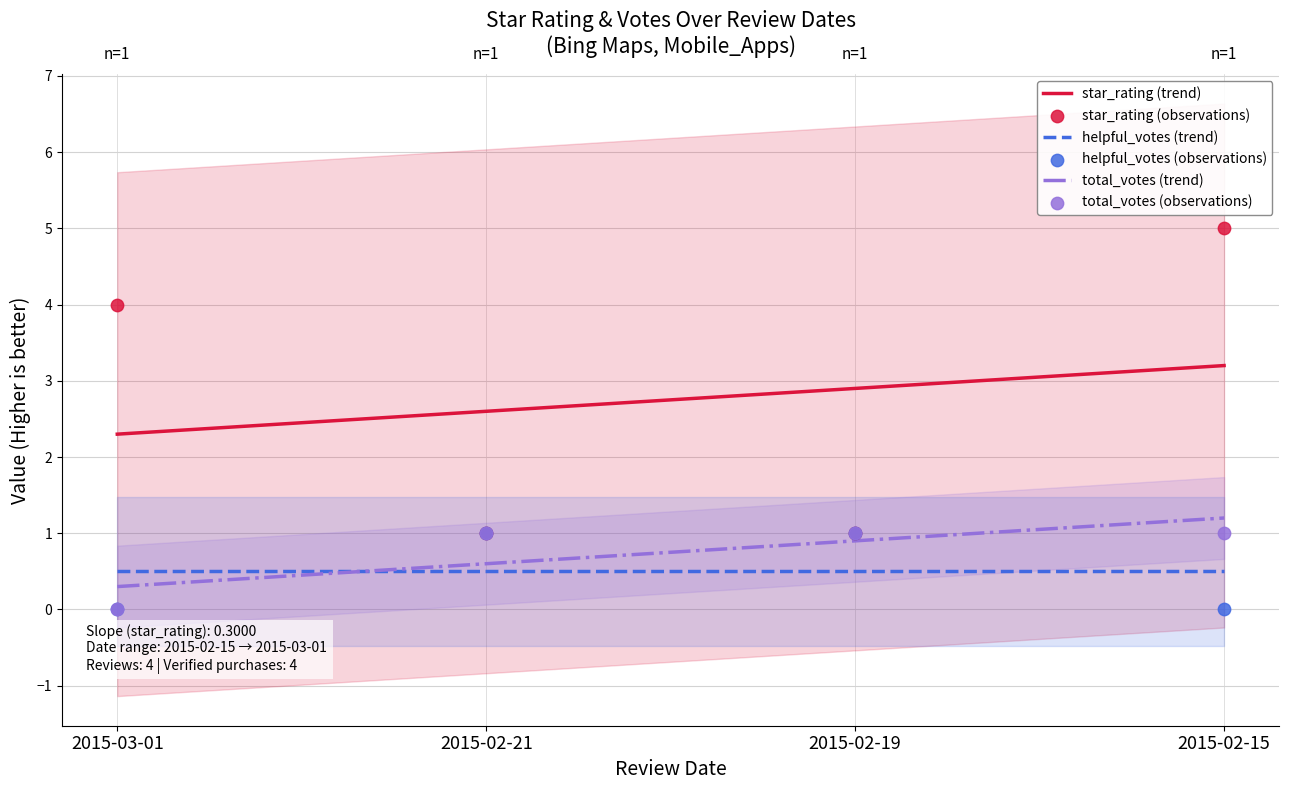

Which series has the largest total across all categories?

star_rating (trend)